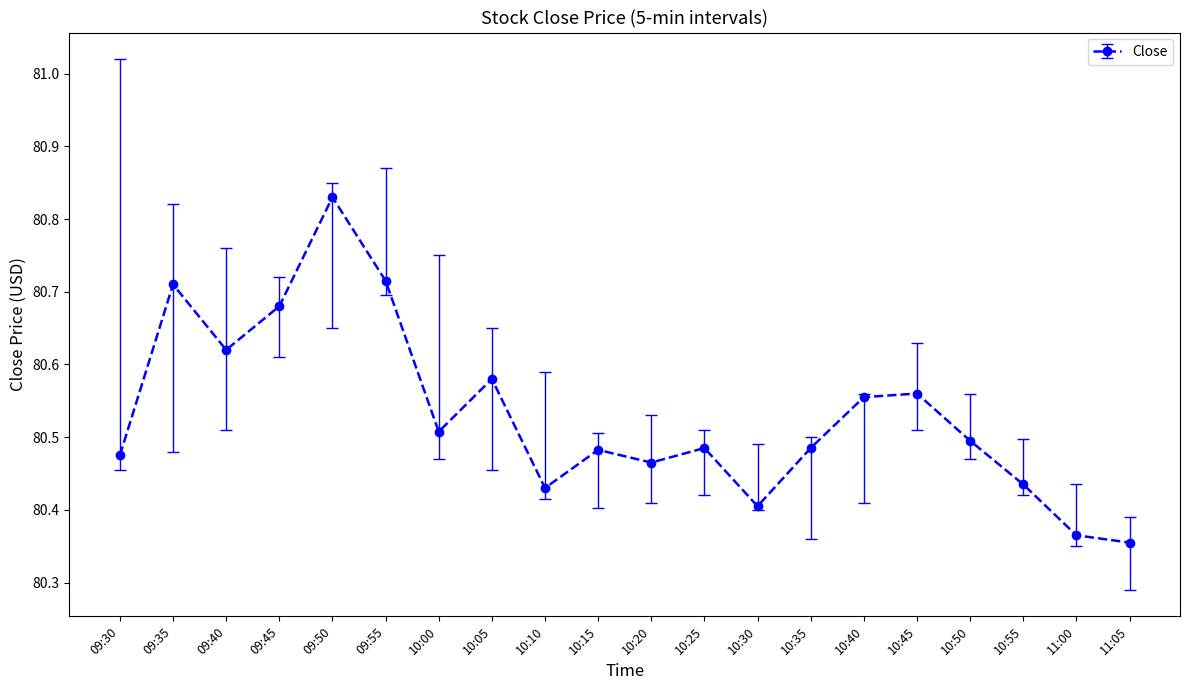

Is it true that the value at 10:45 is 47.3?

False